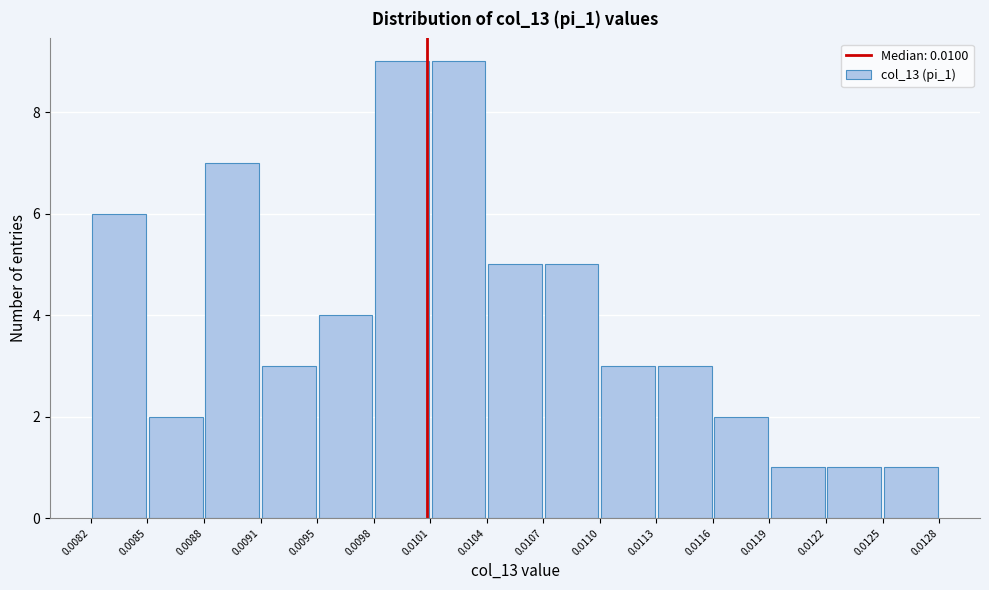

What is the height of the bar covering 0.0101 to 0.0104 on the x-axis? The values are not printed on the chart, so give them approximately, as read against the axis.

9